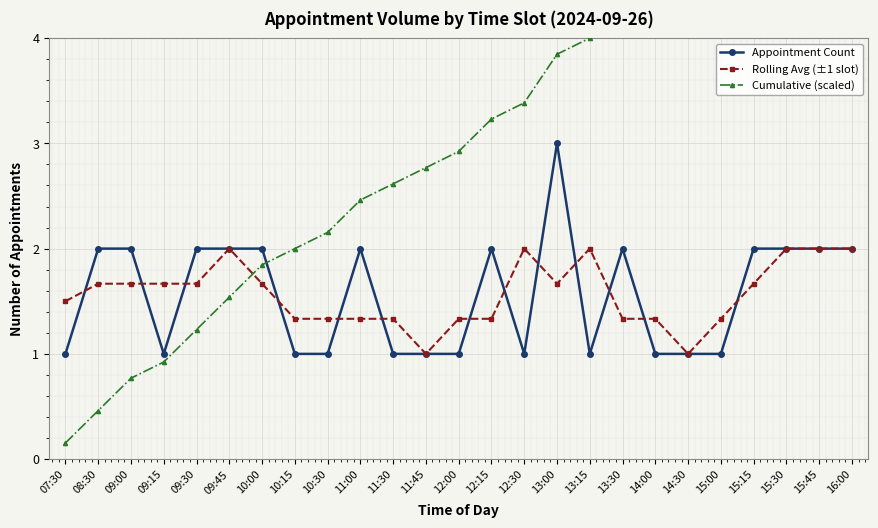

Which series changed the most between 09:00 and 10:15?

Cumulative (scaled)